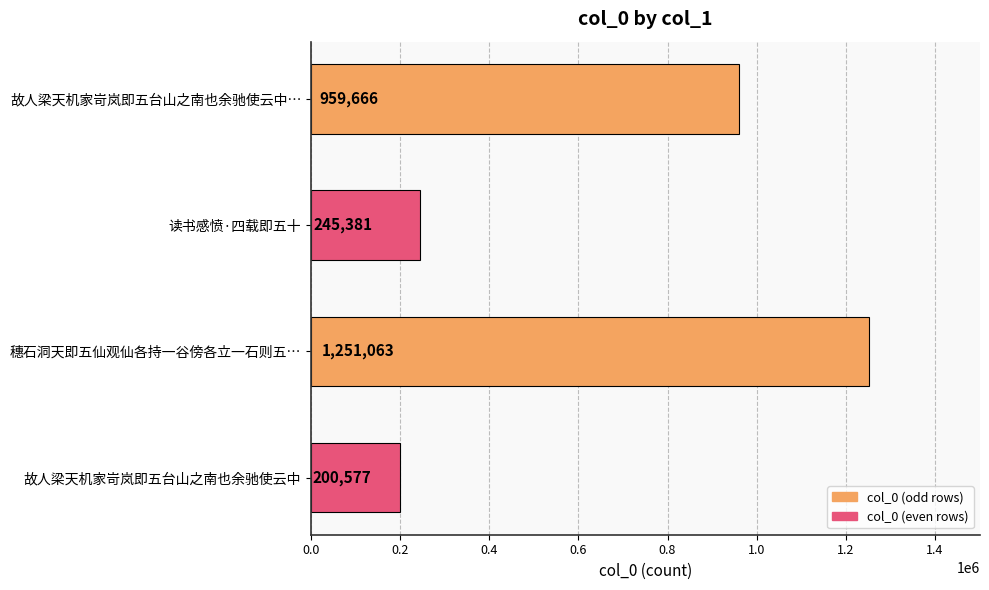

How many bars are there in total?

4